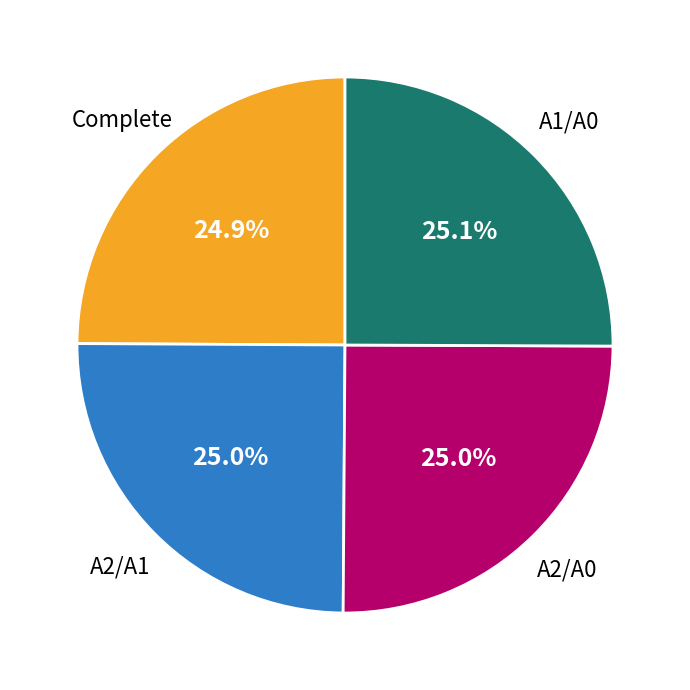

What is the ratio of the value at Complete to the value at A1/A0?

1.0